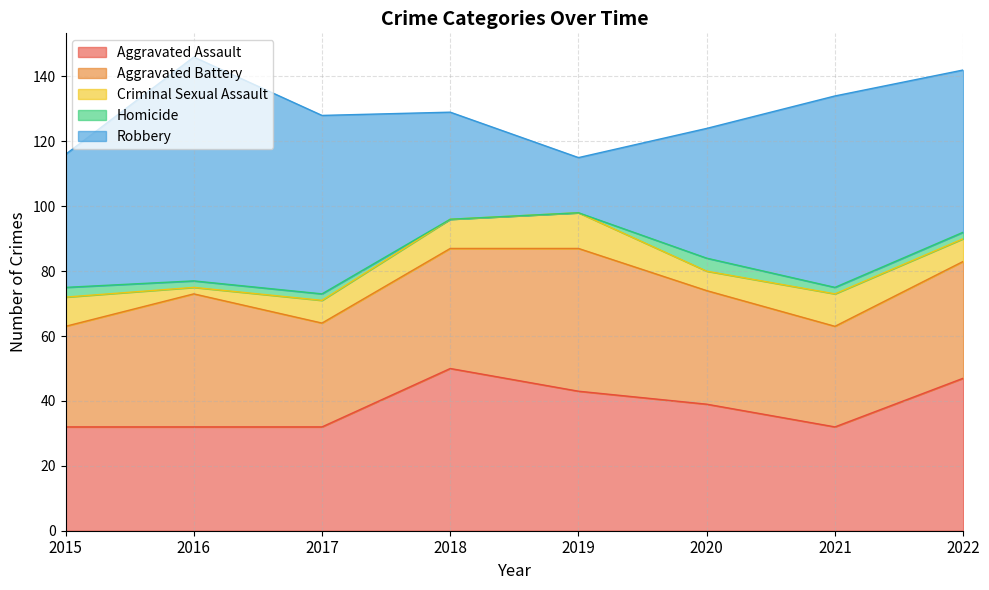

True or false: Aggravated Battery has a value of 31 at 2015.

True